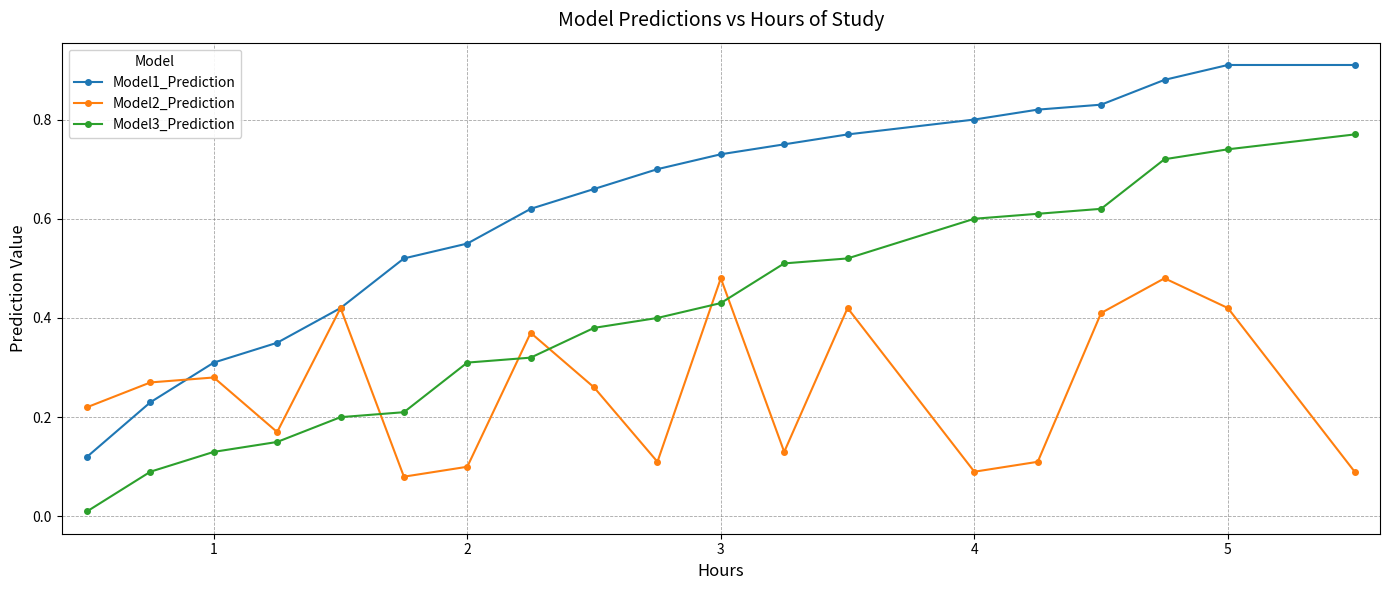

True or false: Model2_Prediction has more than 0 points higher than both neighbors.

True